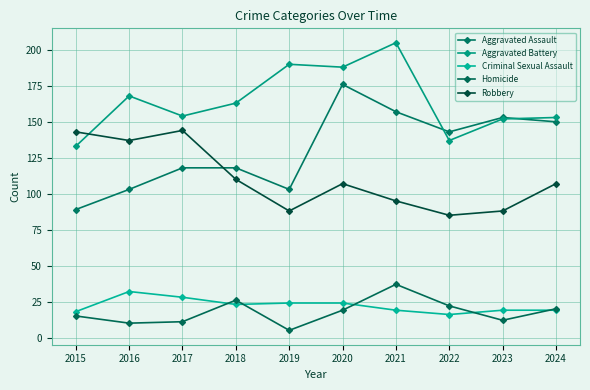

True or false: Aggravated Assault has more than 0 points higher than both neighbors.

True